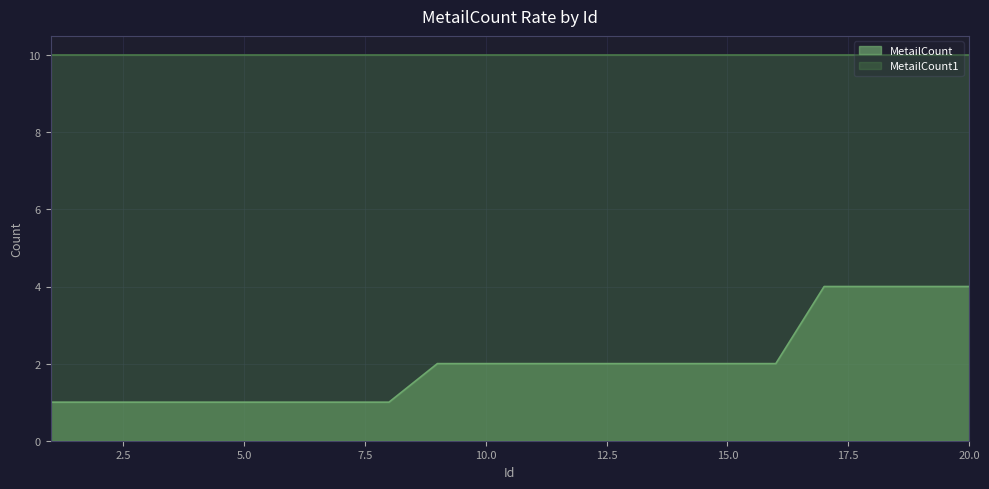

True or false: the data shows 1 at 15.

False